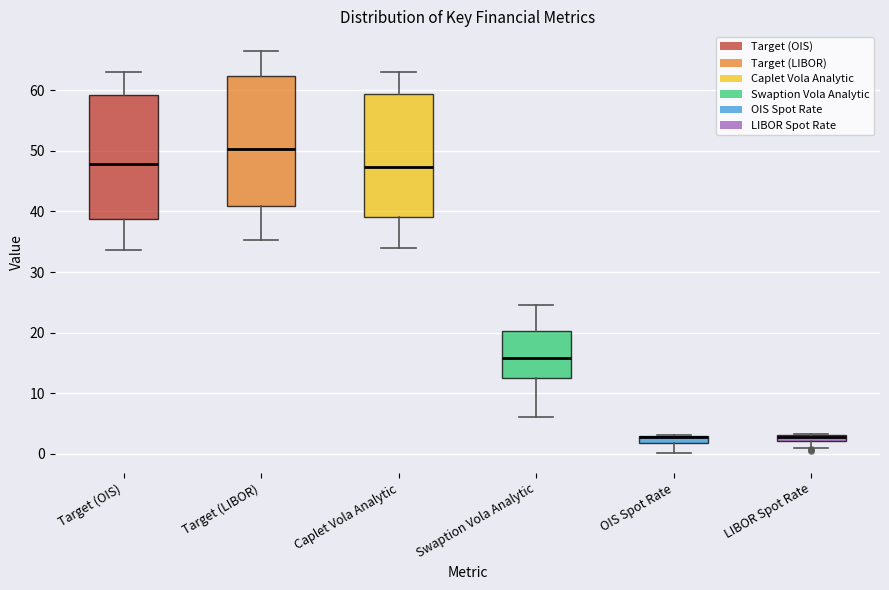

Where does the lower whisker of the box for Target (OIS) end on the y-axis? The values are not printed on the chart, so give them approximately, as read against the axis.

34